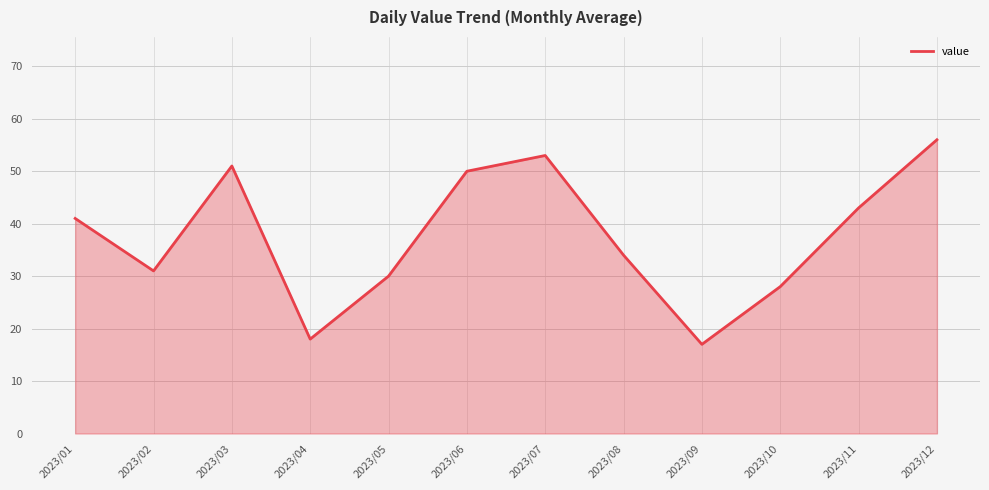

Reading right to left, what are all the values shown in this chart?

56	43	28	17	34	53	50	30	18	51	31	41